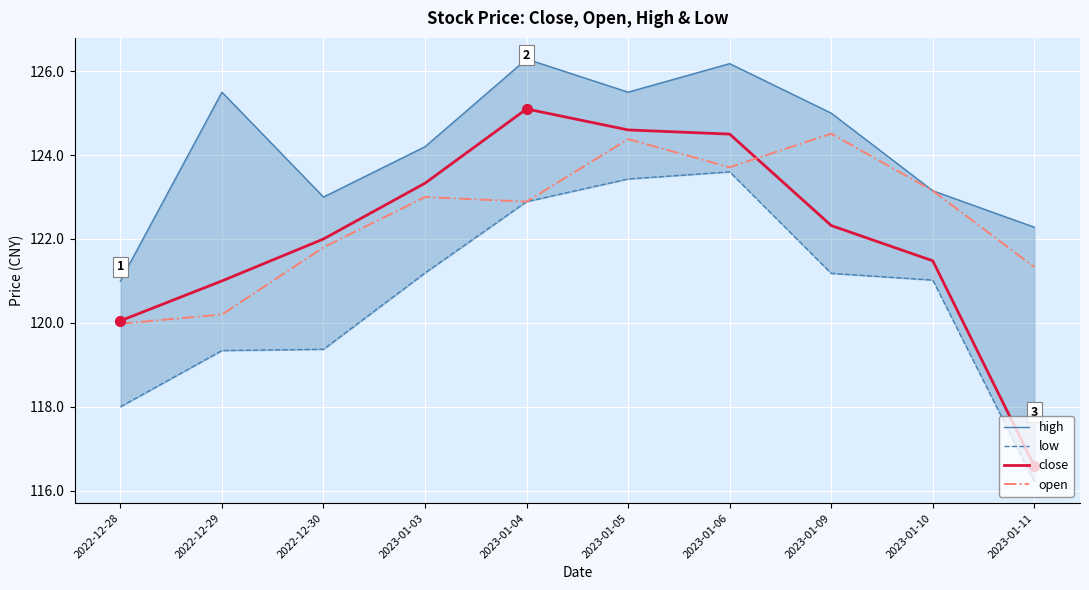

Which series reaches the maximum Y coordinate?

high